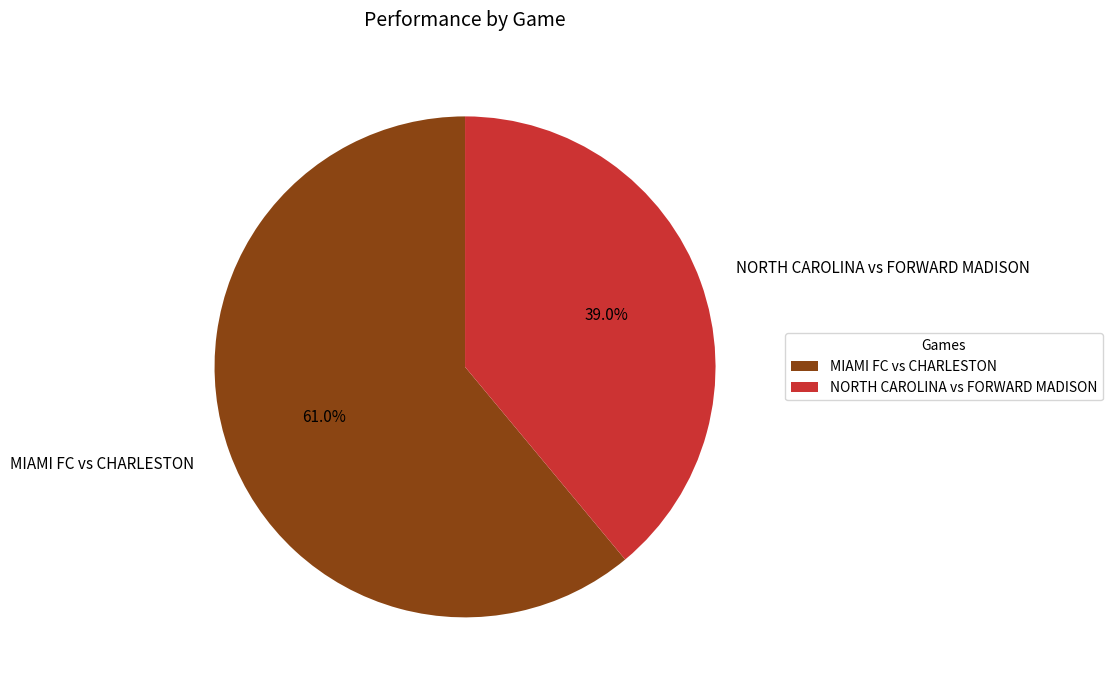

What is the largest slice in the pie chart?

MIAMI FC vs CHARLESTON